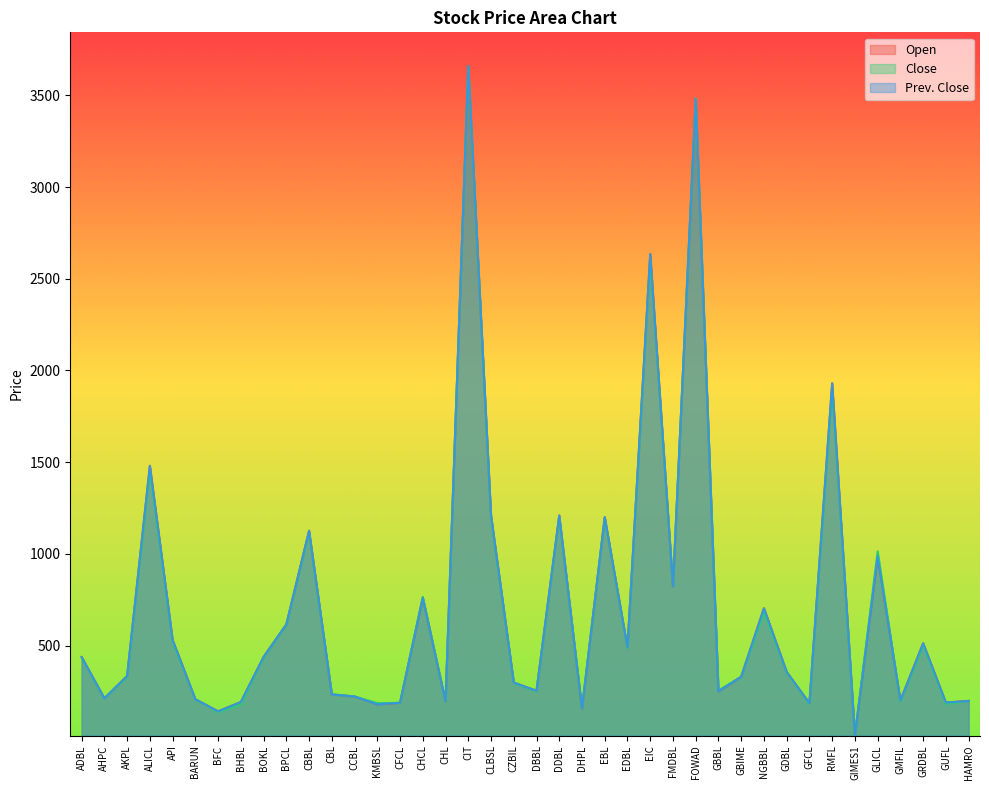

What is the difference between the highest and lowest values at GMFIL?

5.0